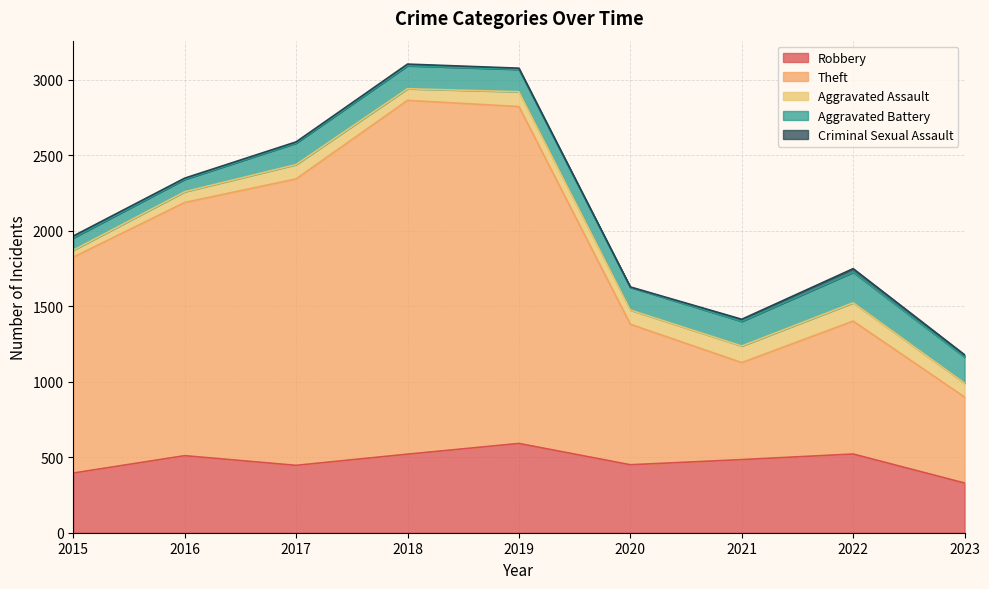

Does the chart display data point markers on the line(s)?

No